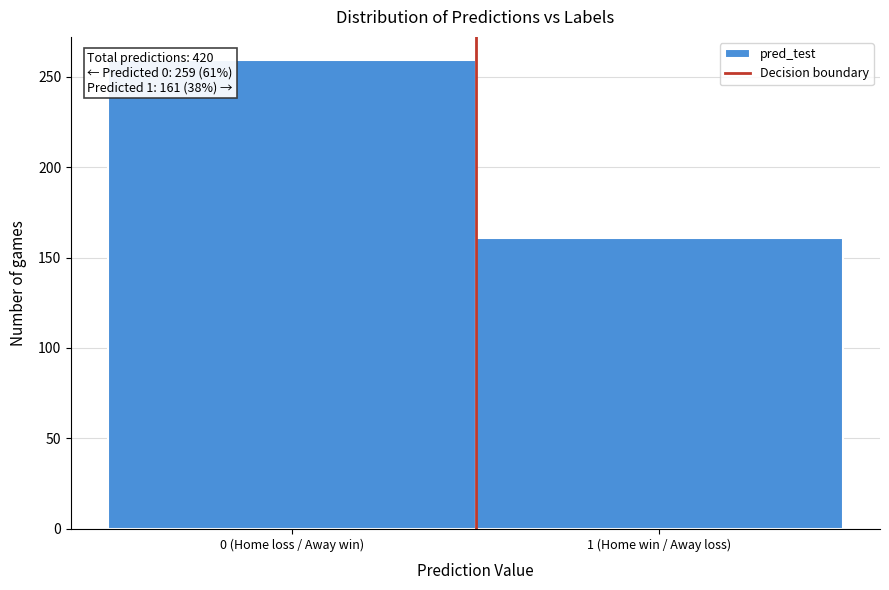

Reading right to left, list all the values displayed in this chart.

1 (Home win / Away loss)=161	0 (Home loss / Away win)=259